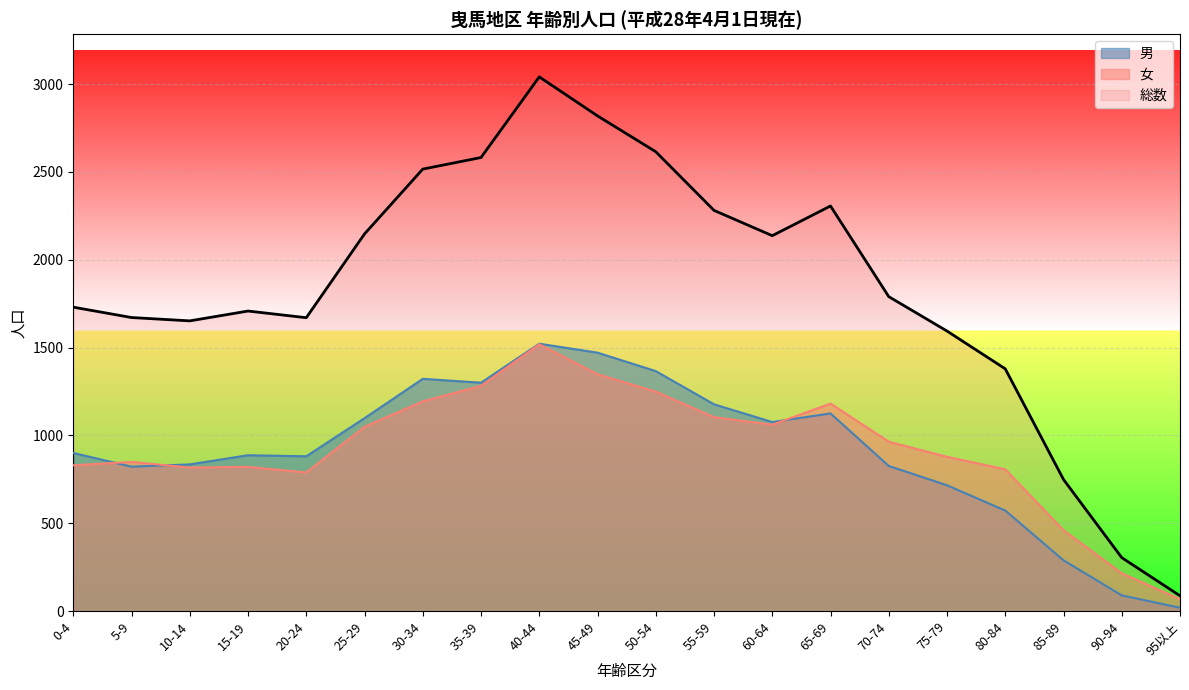

What is the difference between the highest and lowest values at 80-84?

807